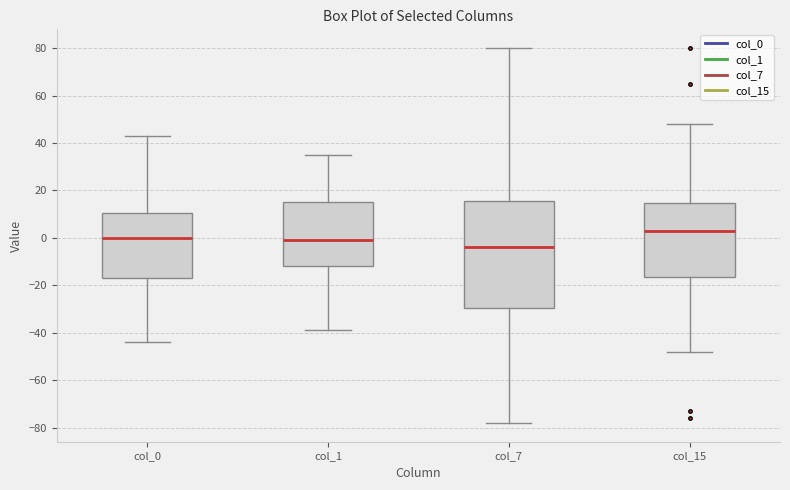

Comparing the boxes themselves (not the whiskers), which one is the tallest?

col_7